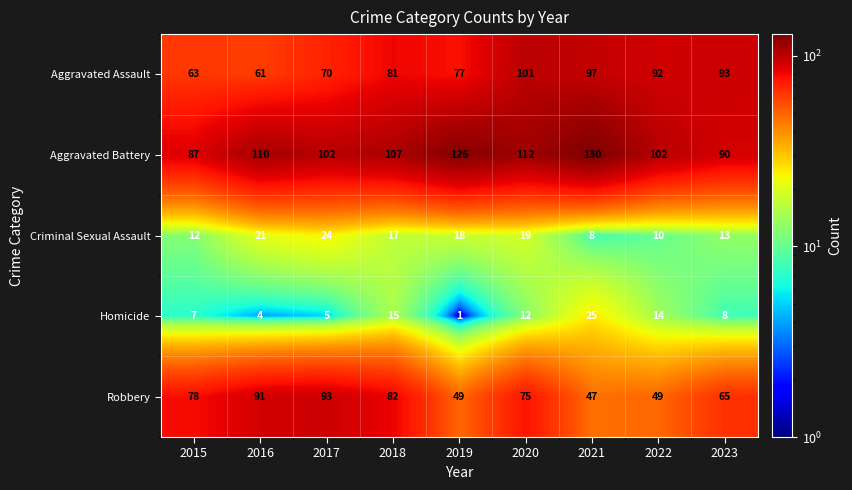

What is the sum of the Aggravated Battery values at 2017 and 2022?

204